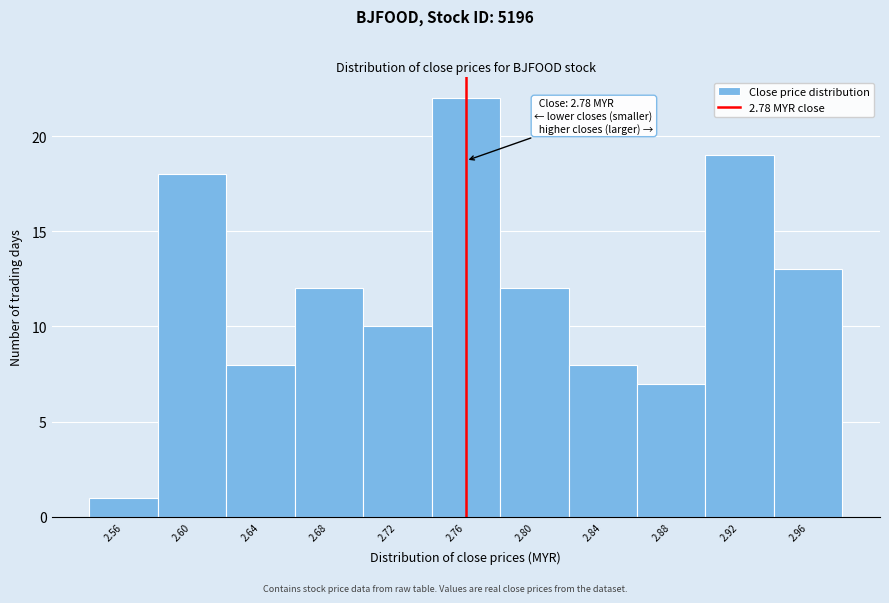

Reading right to left, list all the values displayed in this chart.

2.96=13	2.92=19	2.88=7	2.84=8	2.80=12	2.76=22	2.72=10	2.68=12	2.64=8	2.60=18	2.56=1